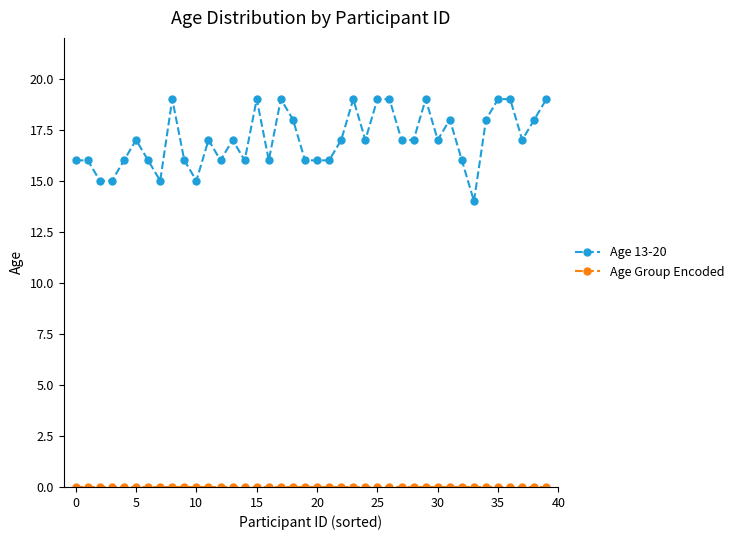

Which series has the widest spread of values?

Age 13-20